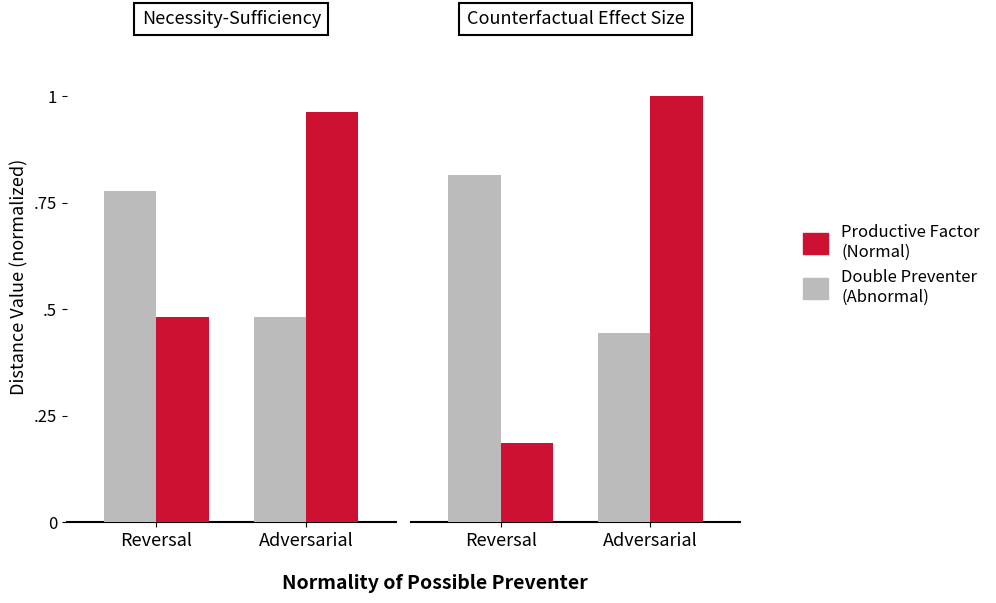

Which category has the lowest value across all series?

Reversal